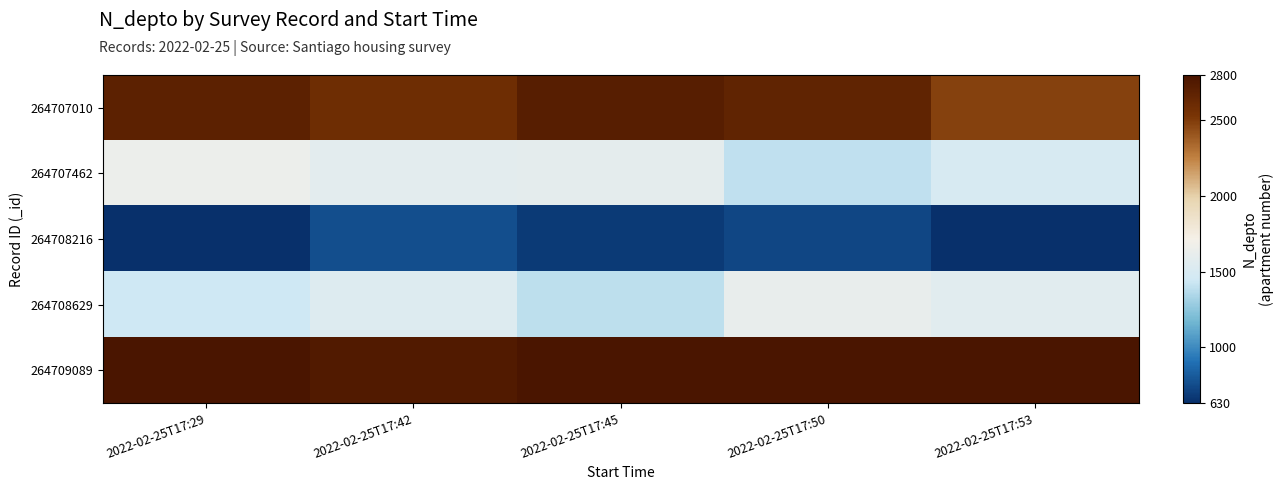

Reading right to left, list all the values displayed in this chart.

264707010: 2022-02-25T17:53=2486.3	2022-02-25T17:50=2667.2	2022-02-25T17:45=2715.6	2022-02-25T17:42=2589.7	2022-02-25T17:29=2690.2
264707462: 2022-02-25T17:53=1493.1	2022-02-25T17:50=1396.4	2022-02-25T17:45=1593.8	2022-02-25T17:42=1586.3	2022-02-25T17:29=1650.7
264708216: 2022-02-25T17:53=613.0	2022-02-25T17:50=726.8	2022-02-25T17:45=673.2	2022-02-25T17:42=758.0	2022-02-25T17:29=591.2
264708629: 2022-02-25T17:53=1562.5	2022-02-25T17:50=1621.3	2022-02-25T17:45=1392.1	2022-02-25T17:42=1539.4	2022-02-25T17:29=1441.2
264709089: 2022-02-25T17:53=2883.5	2022-02-25T17:50=2917.9	2022-02-25T17:45=2941.2	2022-02-25T17:42=2756.4	2022-02-25T17:29=2877.4